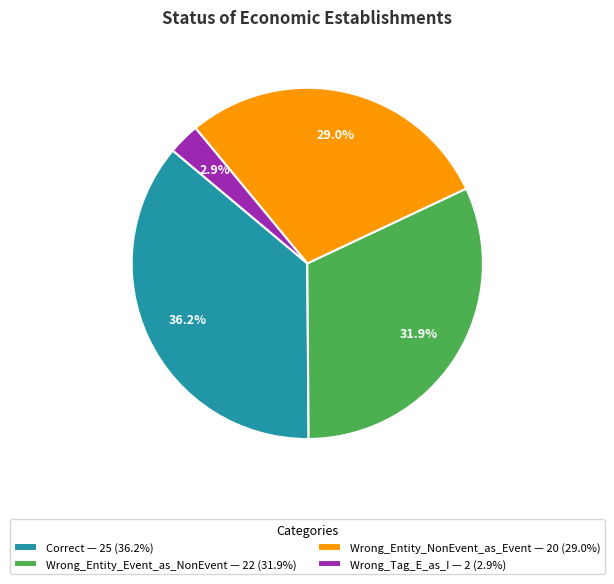

Rank the categories by value from lowest to highest.

Wrong_Tag_E_as_I, Wrong_Entity_NonEvent_as_Event, Wrong_Entity_Event_as_NonEvent, Correct